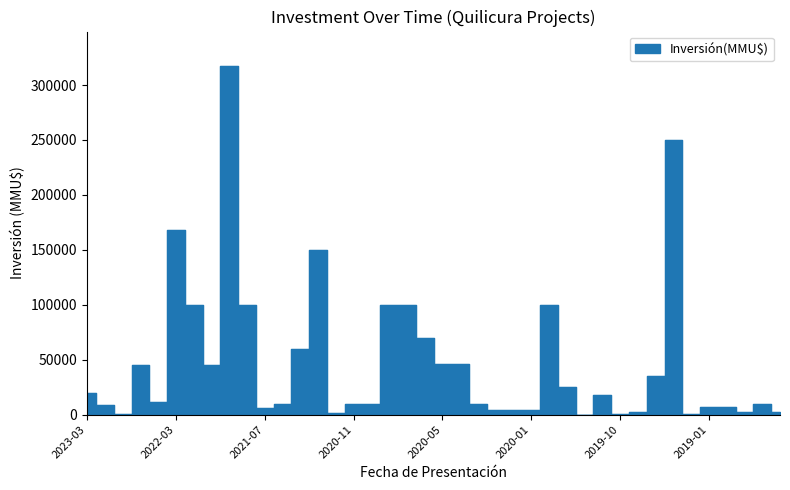

Between 2023-03 and 2021-03, which is larger?

2021-03